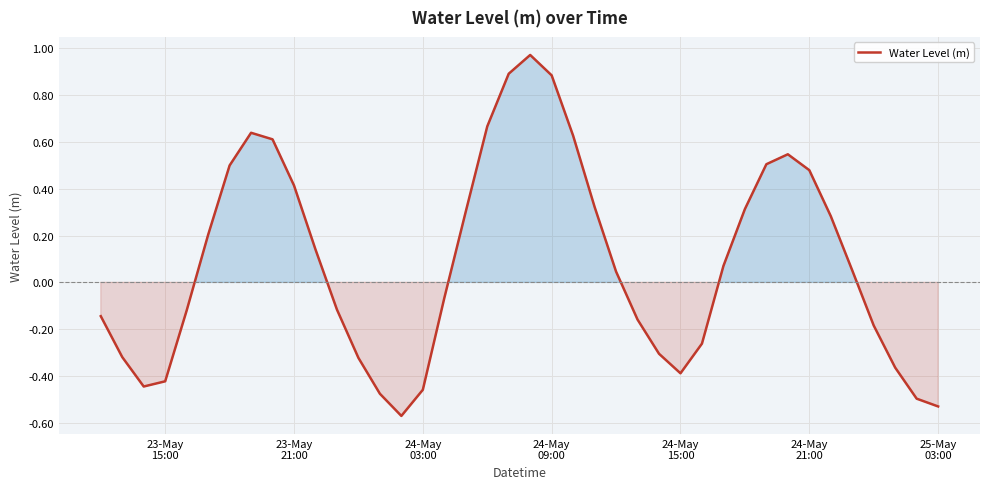

What is the difference between the maximum and minimum values?

1.5